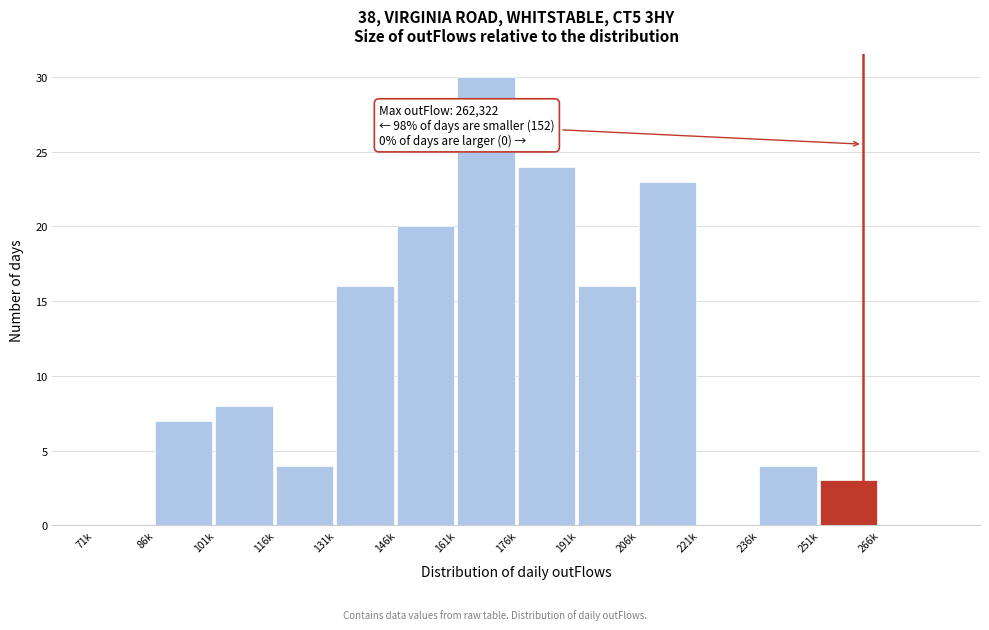

Reading left to right, transcribe all the data shown in this chart.

71k=0	86k=7	101k=8	116k=4	131k=16	146k=20	161k=30	176k=24	191k=16	206k=23	221k=0	236k=4	251k=3	266k=0